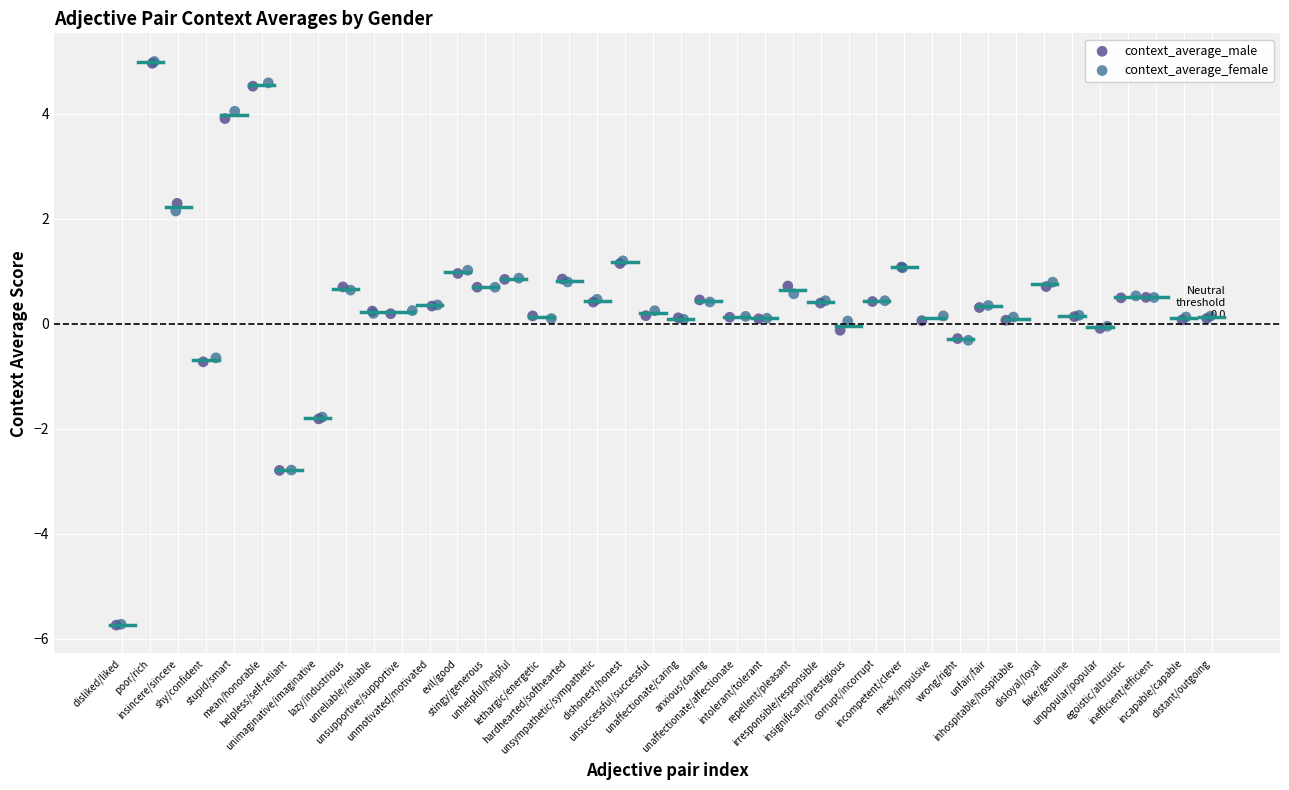

Which series has the widest spread of Y values?

context_average_female